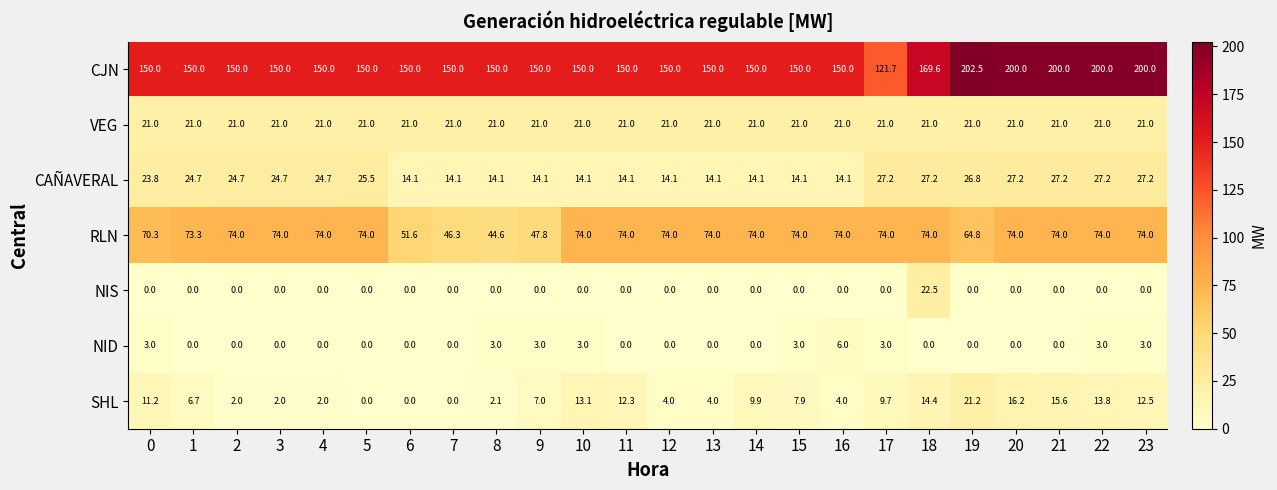

List the series in order of their peak value, lowest first.

NID, VEG, SHL, NIS, CAÑAVERAL, RLN, CJN